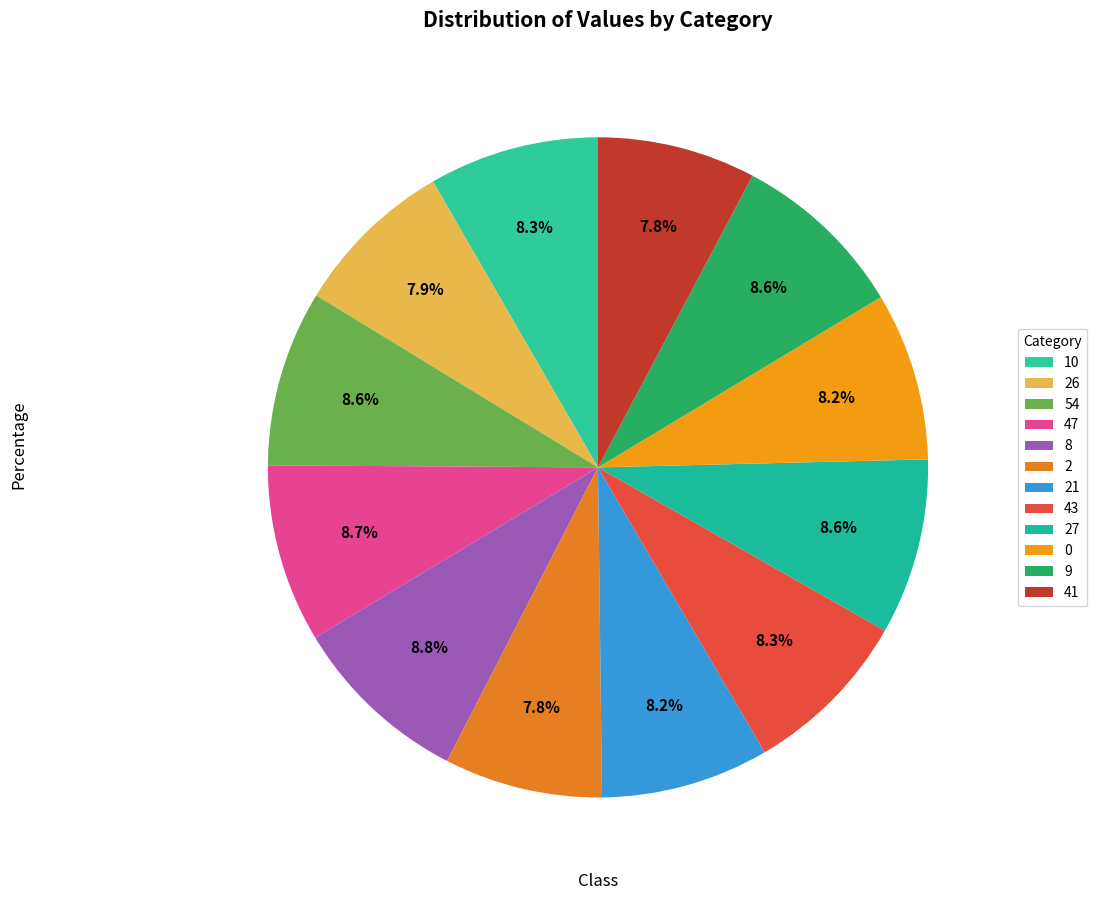

How many slices are in this pie chart?

12